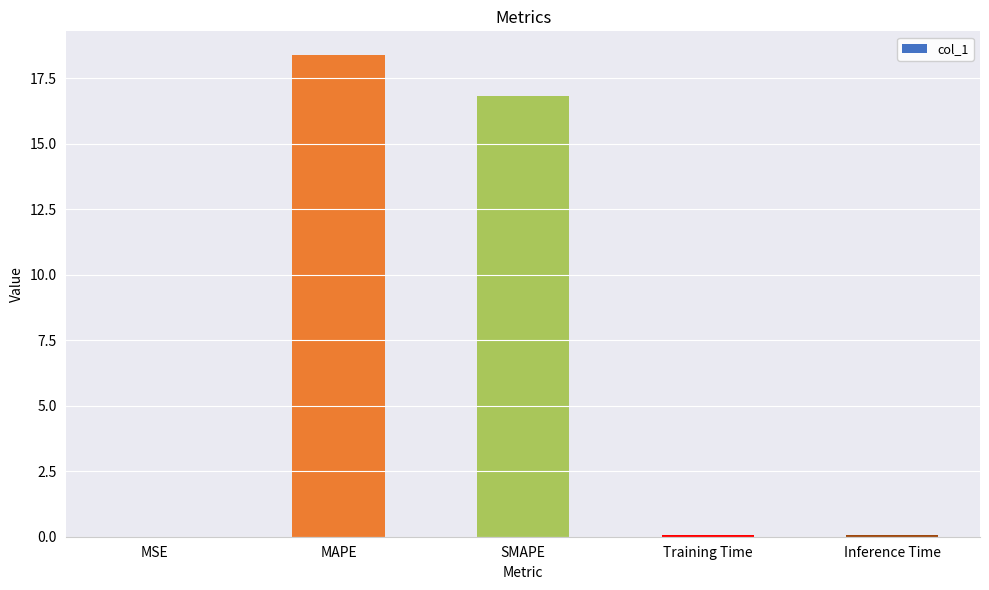

Where is the data nearest to the value 9?

SMAPE